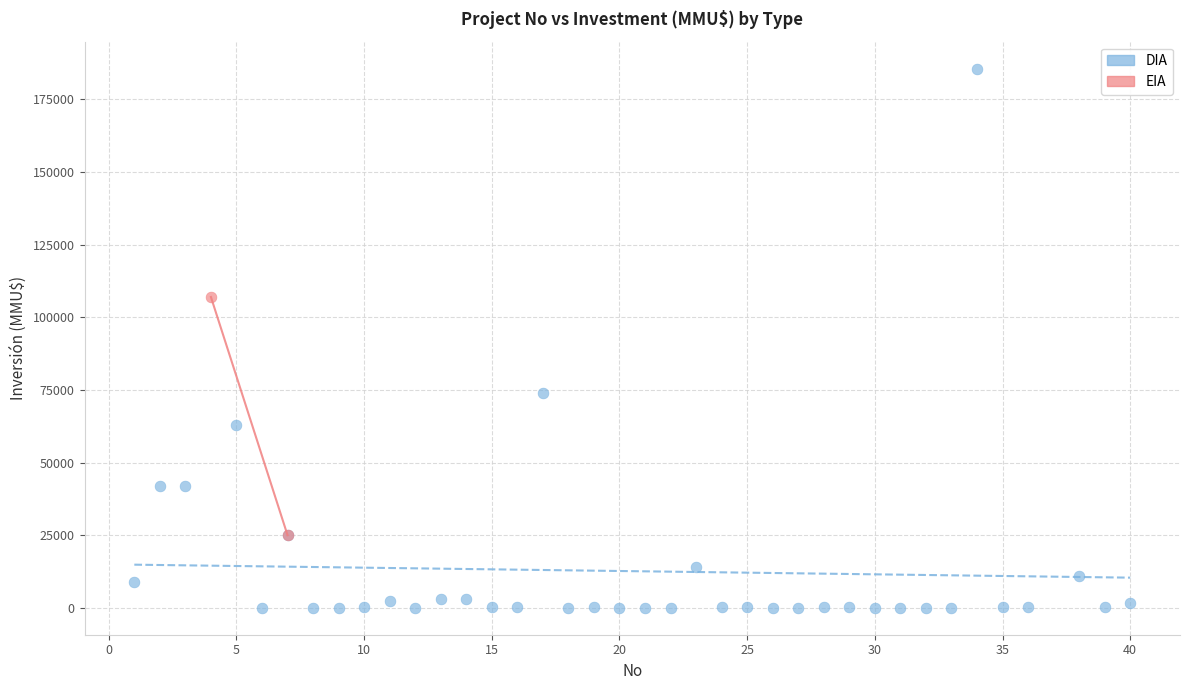

What are all the series names shown in the legend?

DIA, EIA